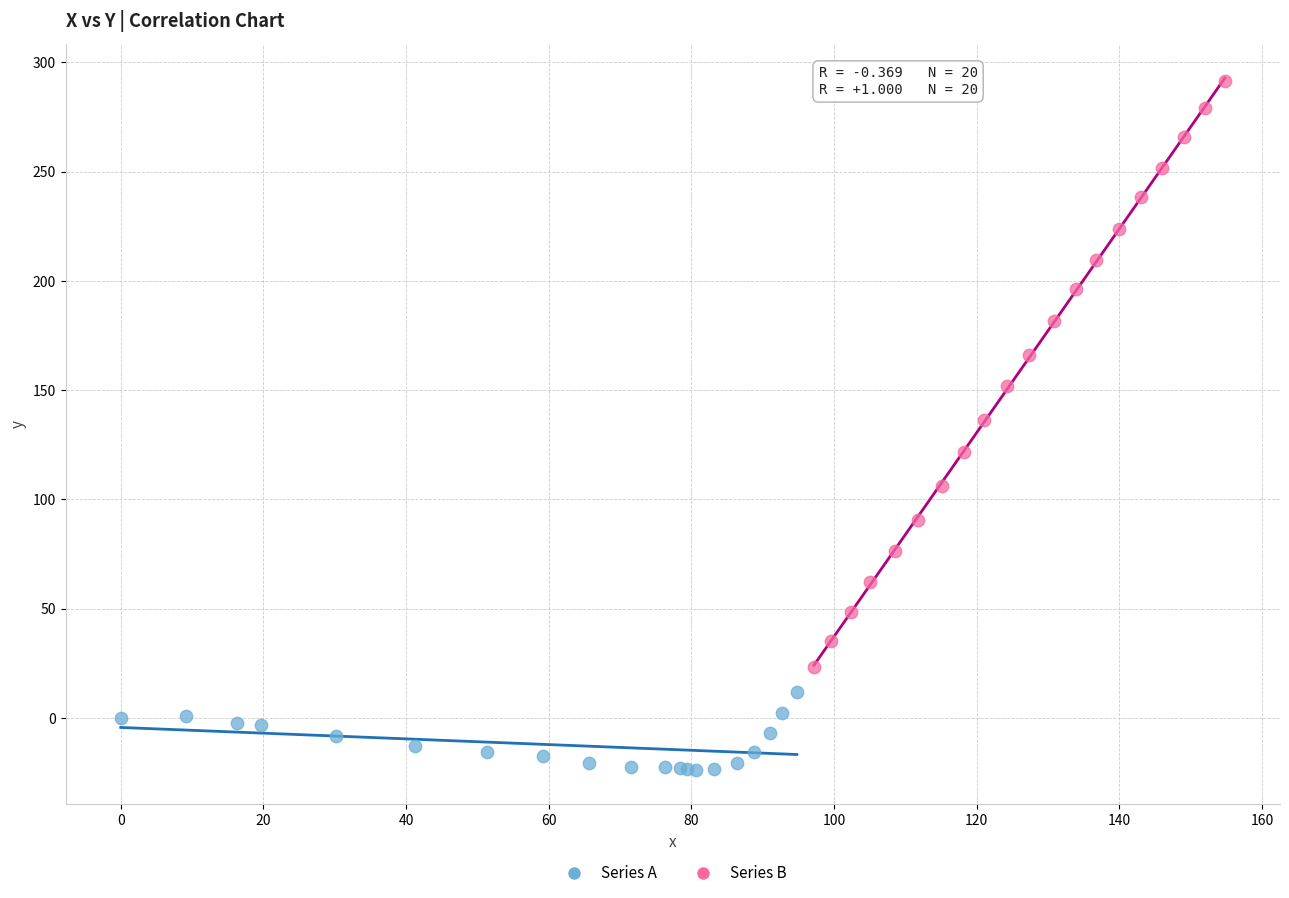

What are all the series names shown in the legend?

Series A, Series B